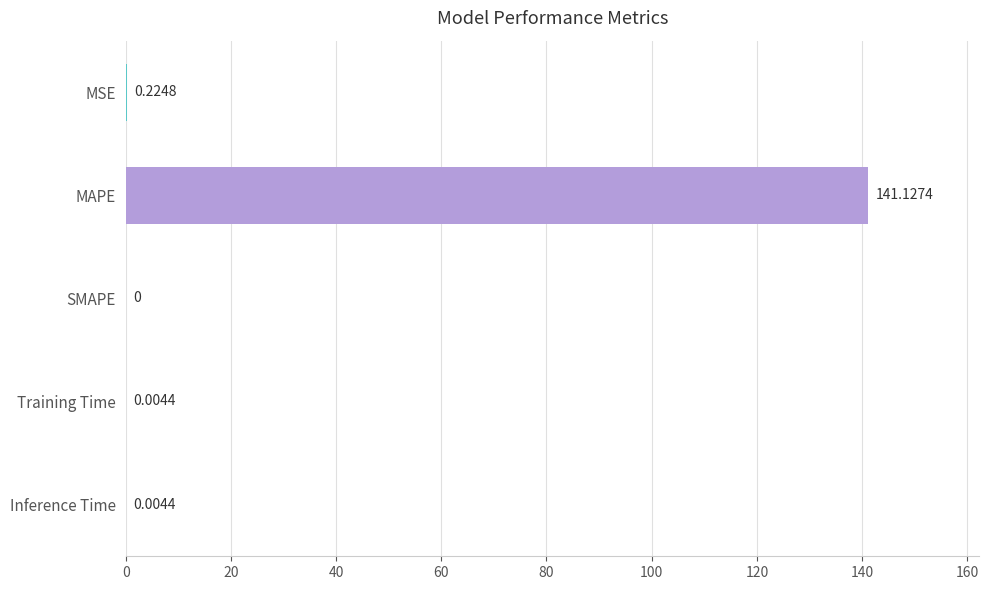

At which category does the chart reach its peak across all series?

MAPE